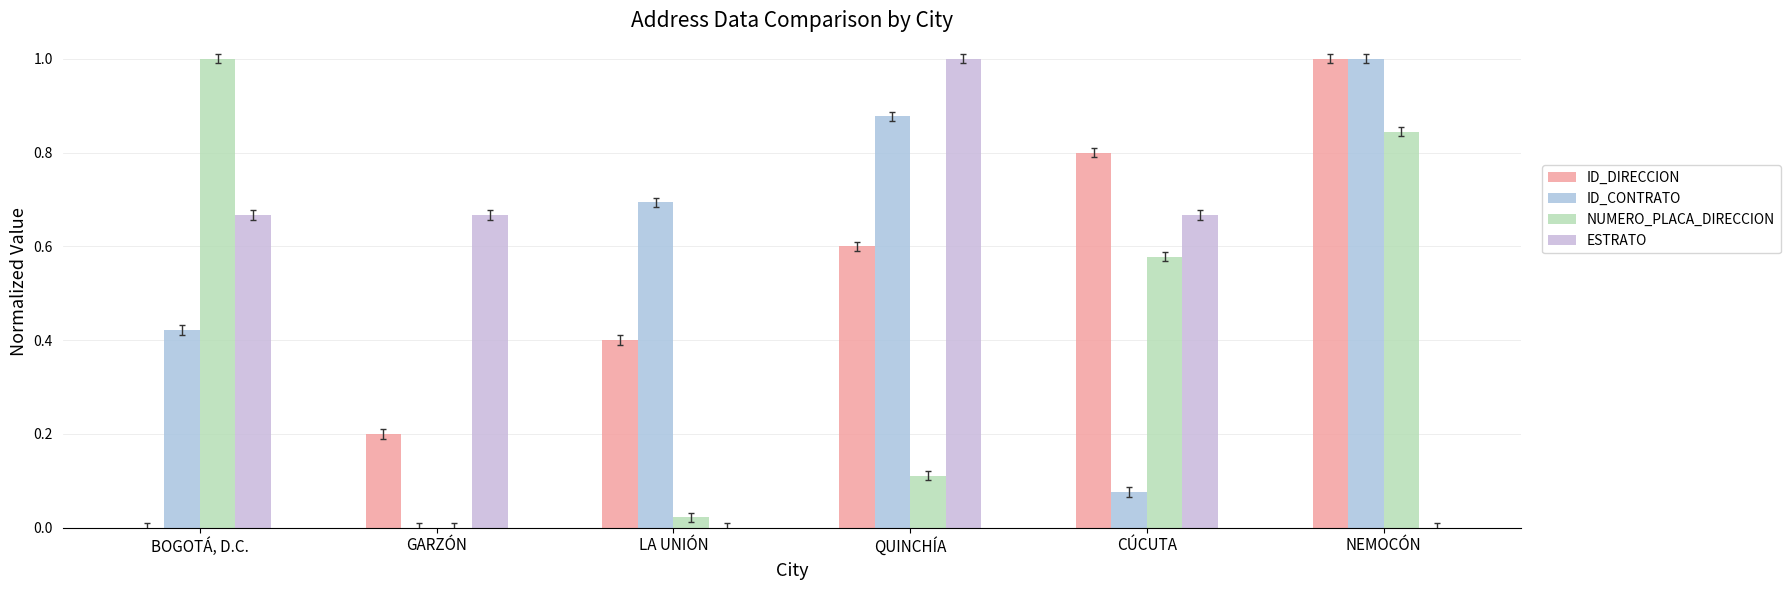

At which category does the chart reach its peak across all series?

NEMOCÓN